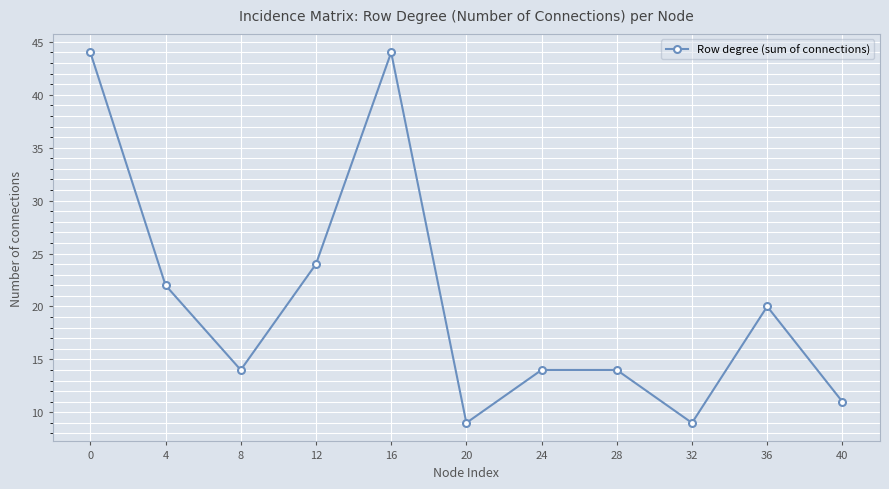

What is the difference between the maximum and minimum values?

35